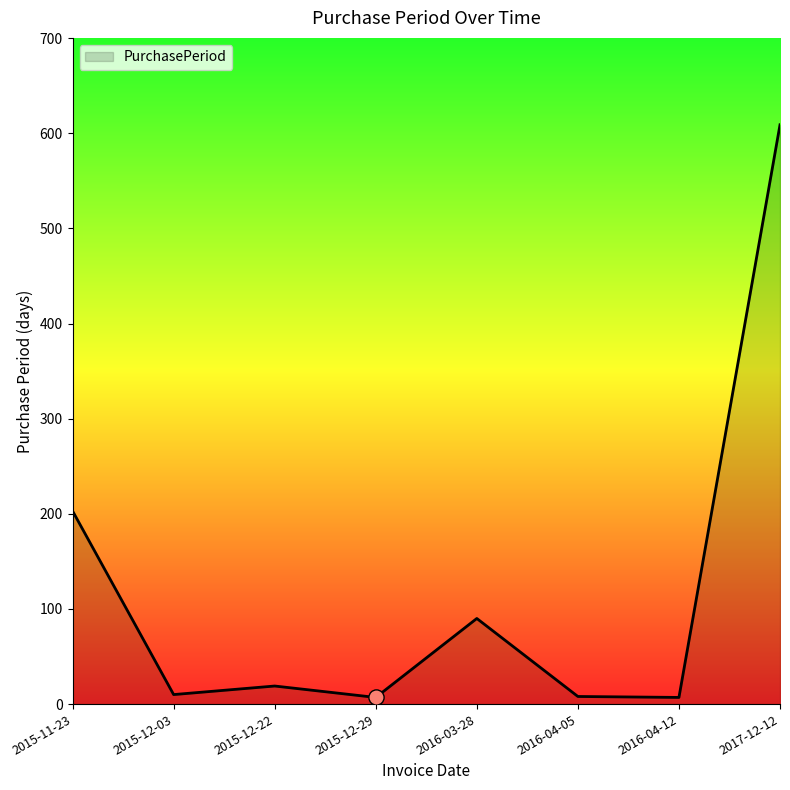

What is the change in value from 2015-12-22 to 2017-12-12?

+590